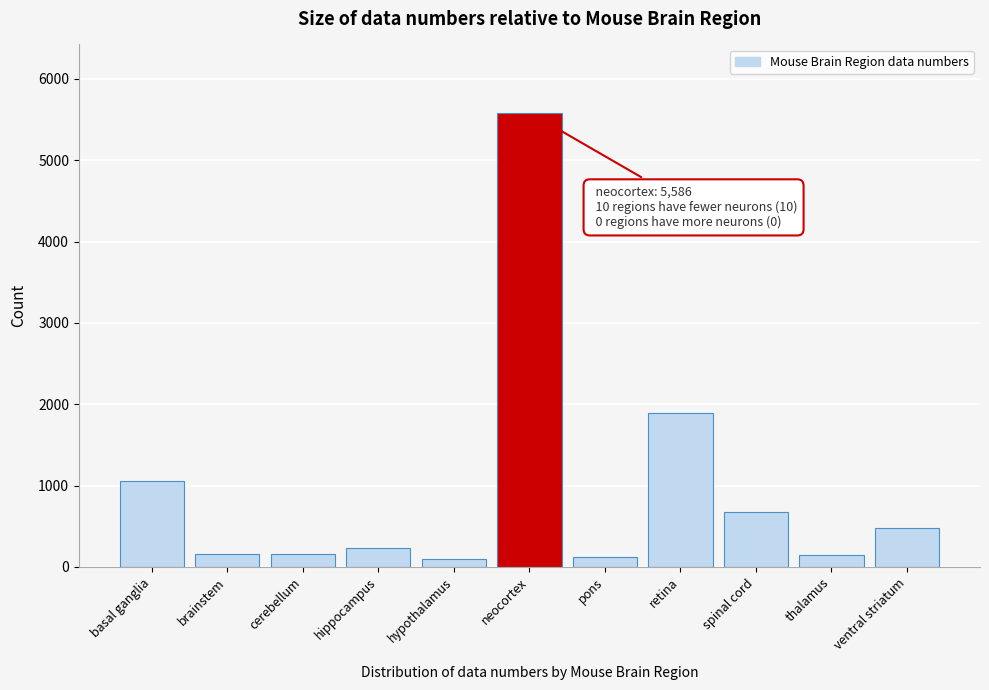

What is the value of the 11th bar from the left?

477